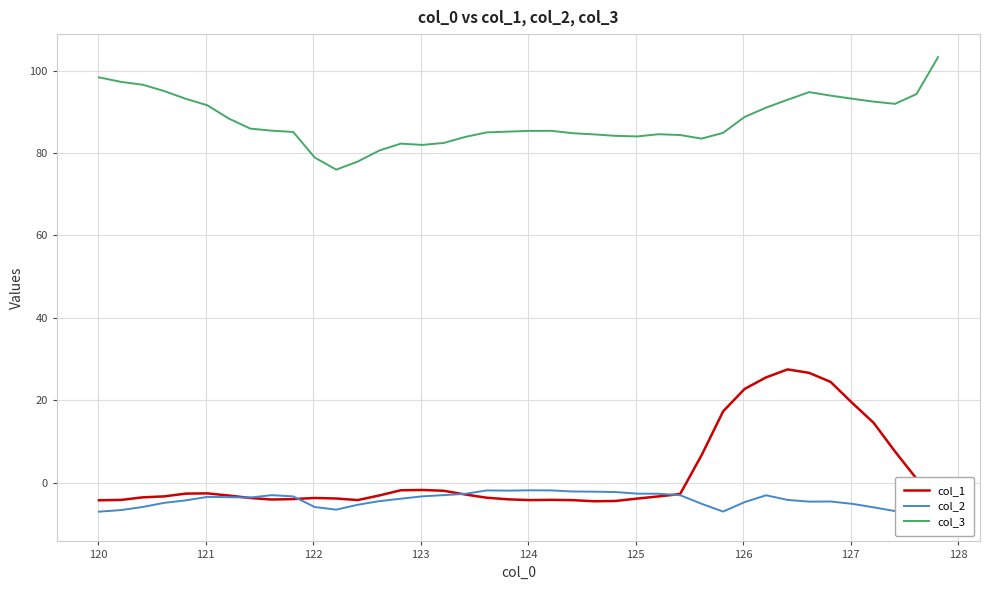

What is the maximum value for col_1?

27.5